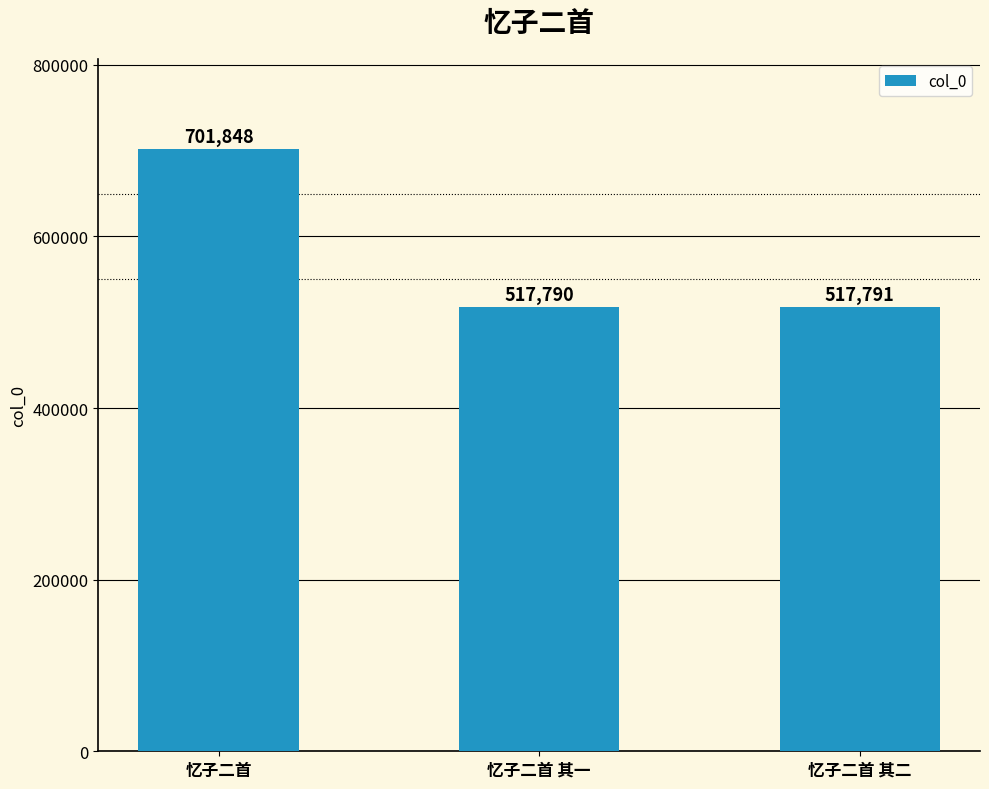

What is the change in value from 忆子二首 其一 to 忆子二首 其二?

+1